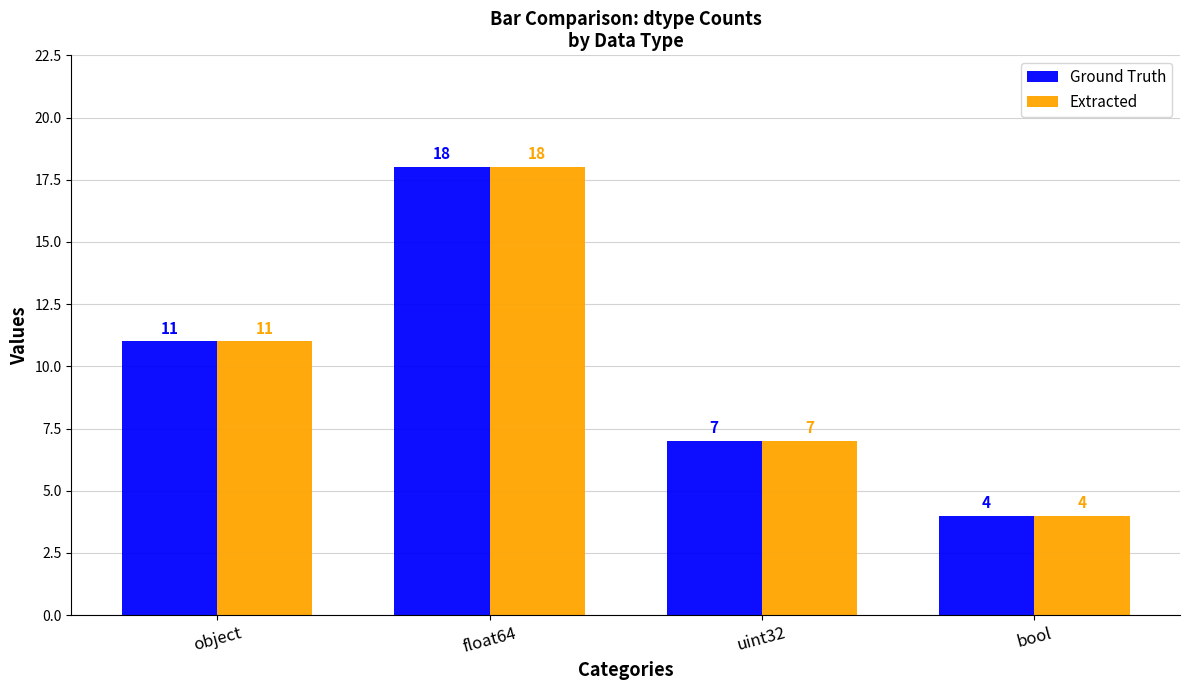

Reading left to right, list all the values displayed in this chart.

Ground Truth: object=11	float64=18	uint32=7	bool=4
Extracted: object=11	float64=18	uint32=7	bool=4